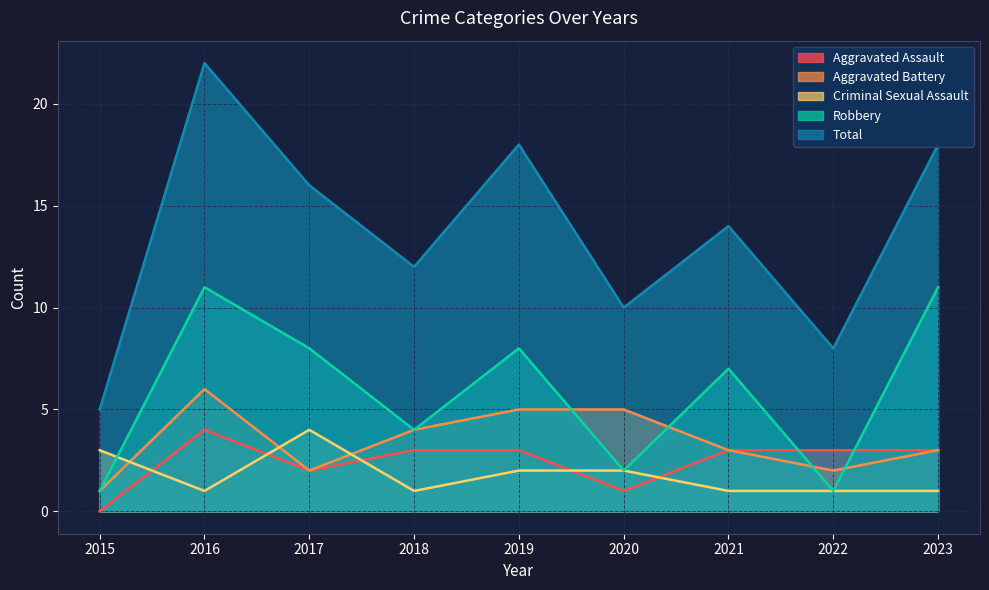

Where does the Robbery series first go above 7?

2016